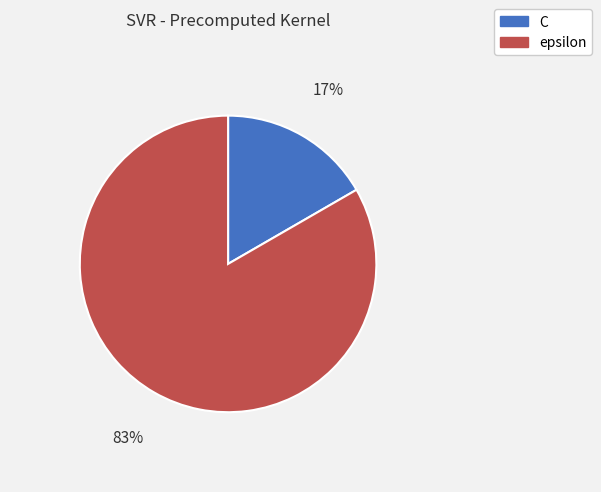

Is it true that C is 17% of the pie?

True